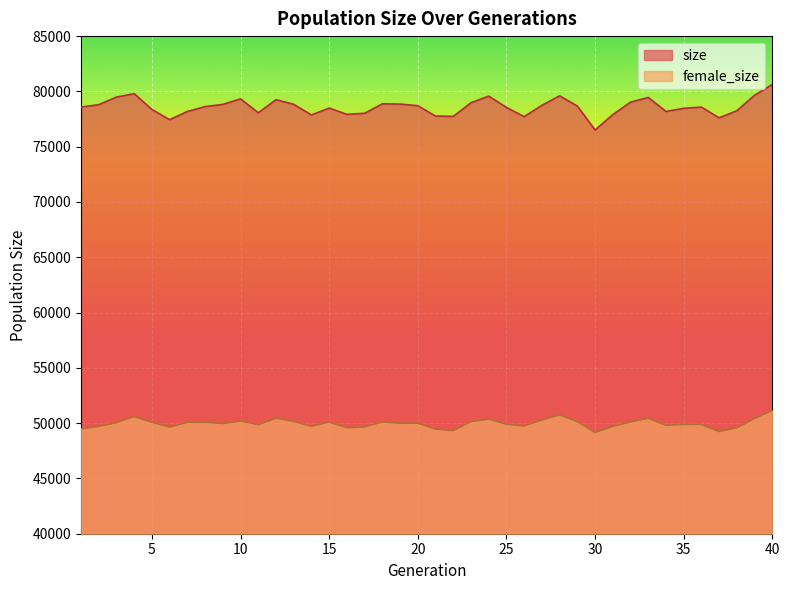

Rank the series by their average value, from lowest to highest.

female_size, size